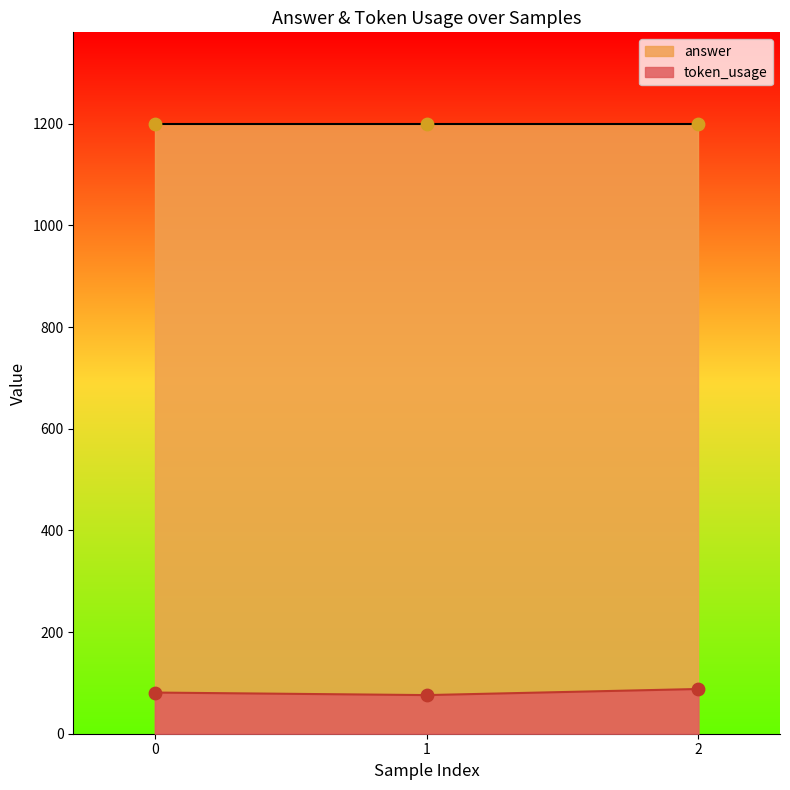

What is the ratio of the value at 2 to the value at 0?

1.1